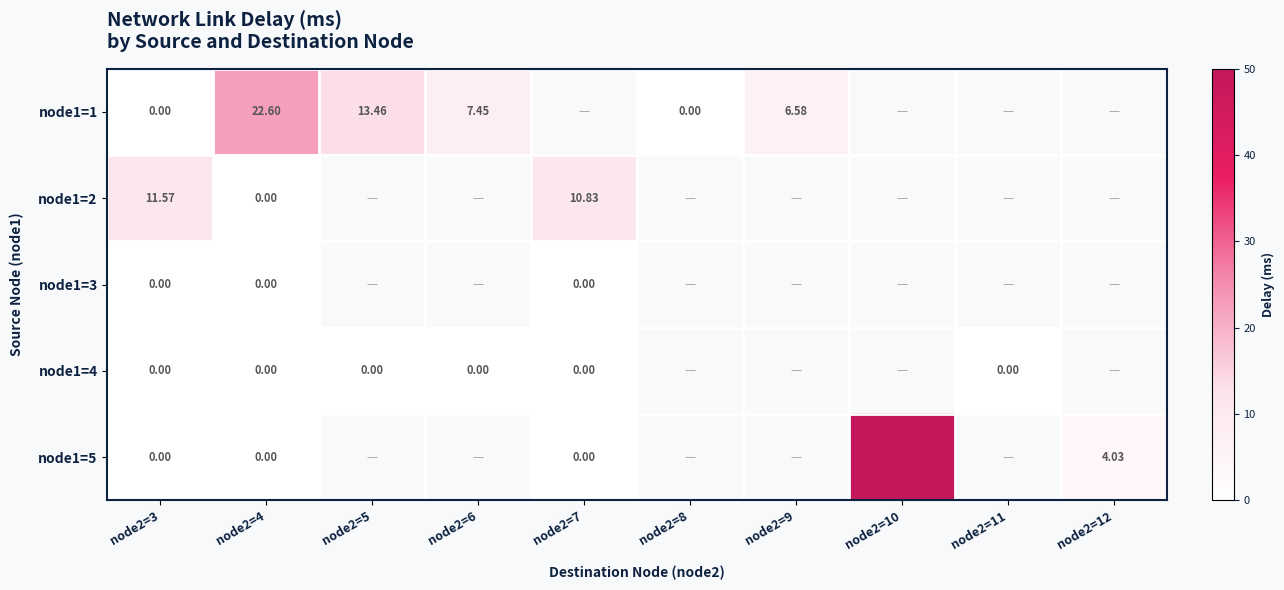

At which category is the sum across all series the highest?

node2=4